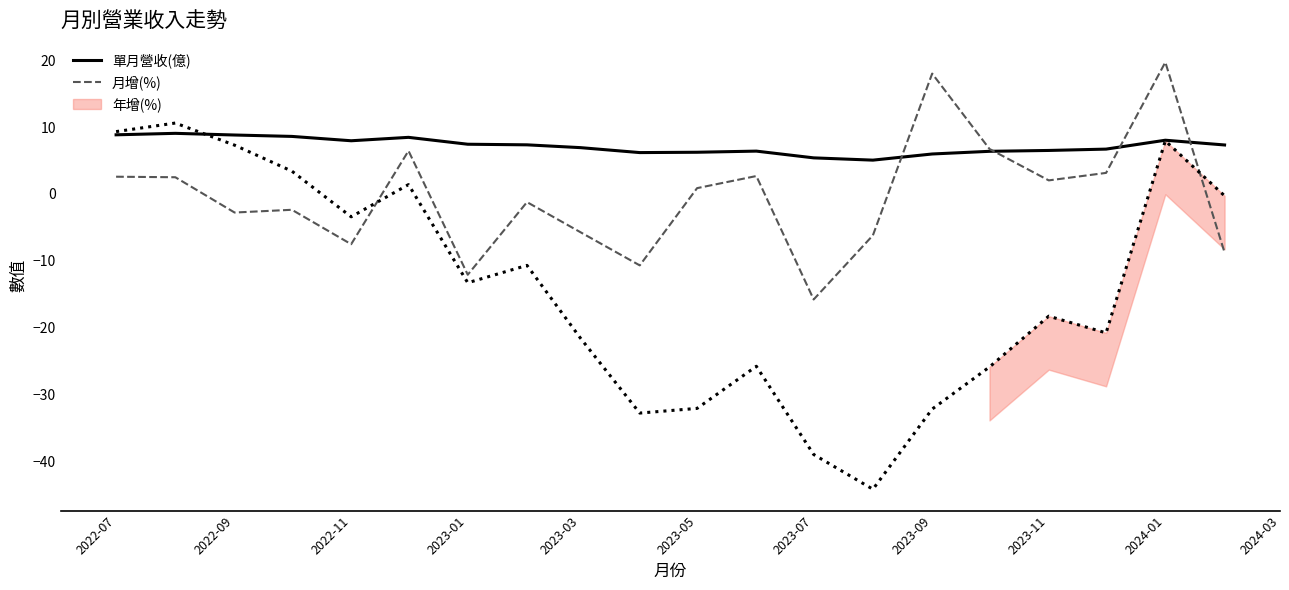

True or false: 月增(%) and 單月營收(億) cross at least once.

True